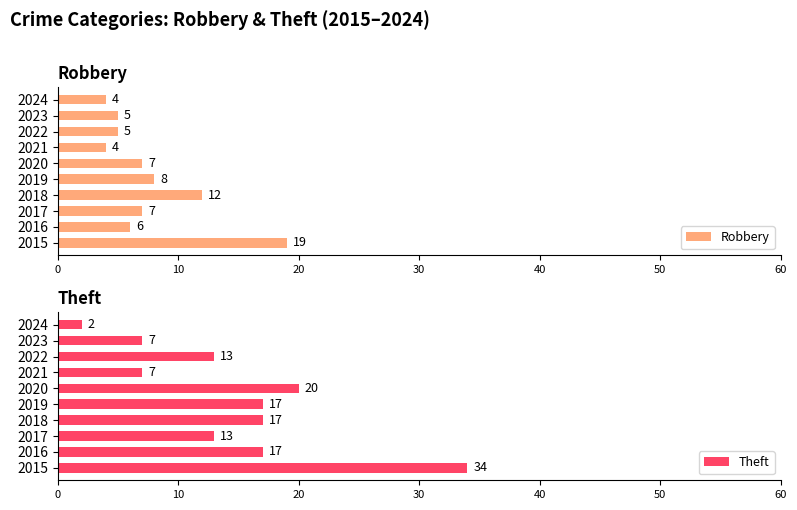

What is the minimum value for Robbery?

4